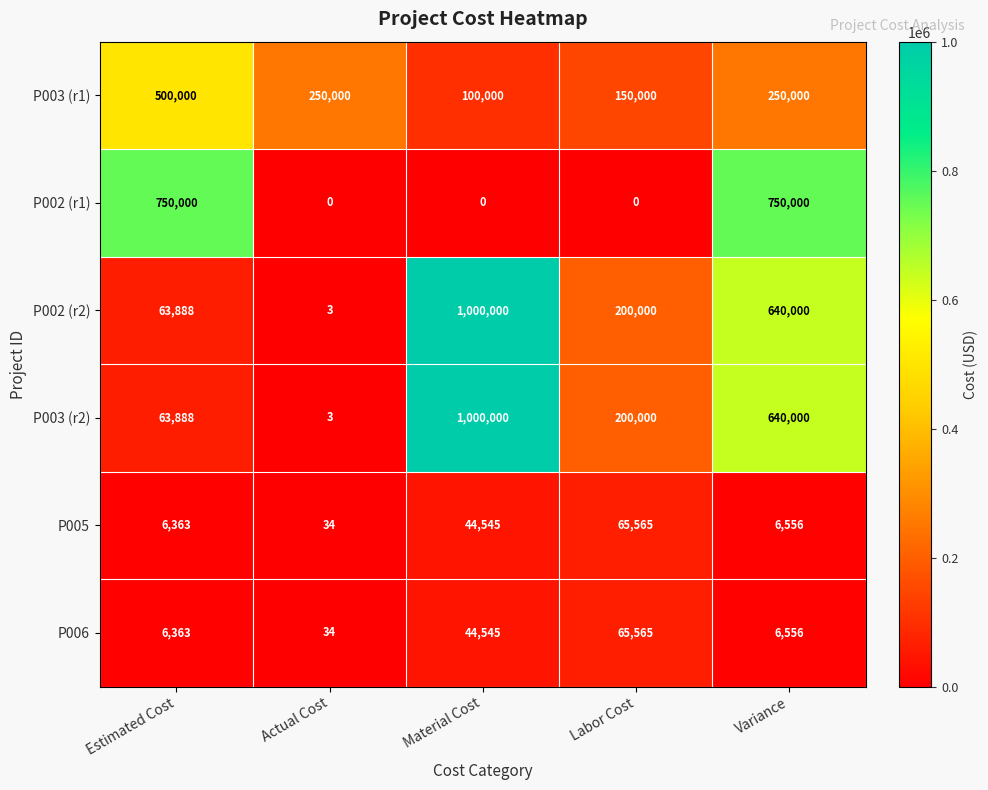

List the labels in order of P006 value, largest first.

Labor Cost, Material Cost, Variance, Estimated Cost, Actual Cost